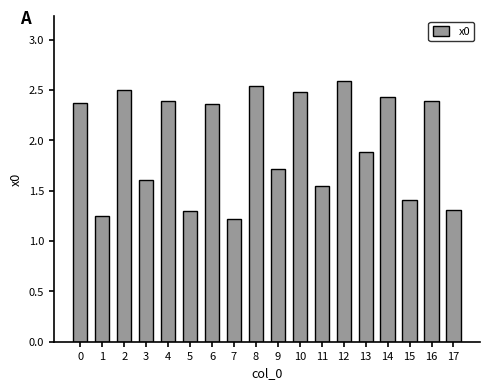

What is the approximate value at 17?

1.3